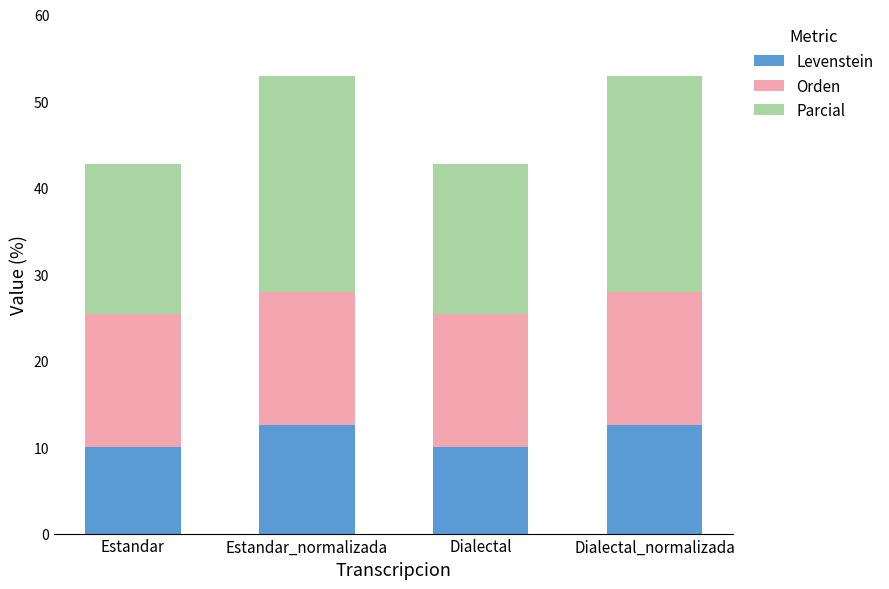

What is the total value across all series at Dialectal?

42.8